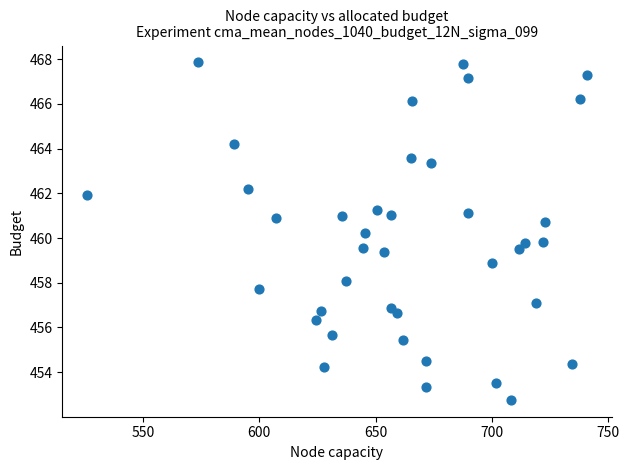

What is the range of X values (max minus min)?

214.7